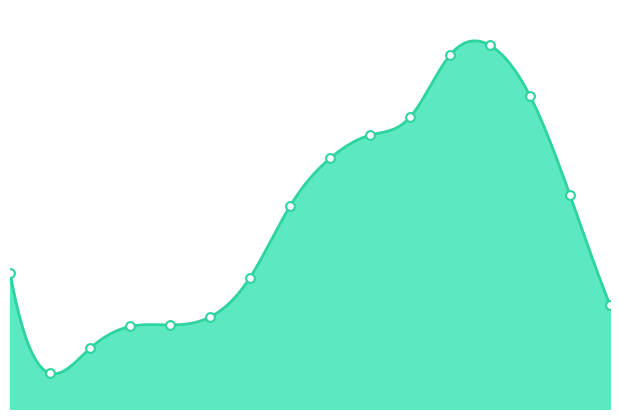

What is the change in value from 65 - 69 to >90?

-6202